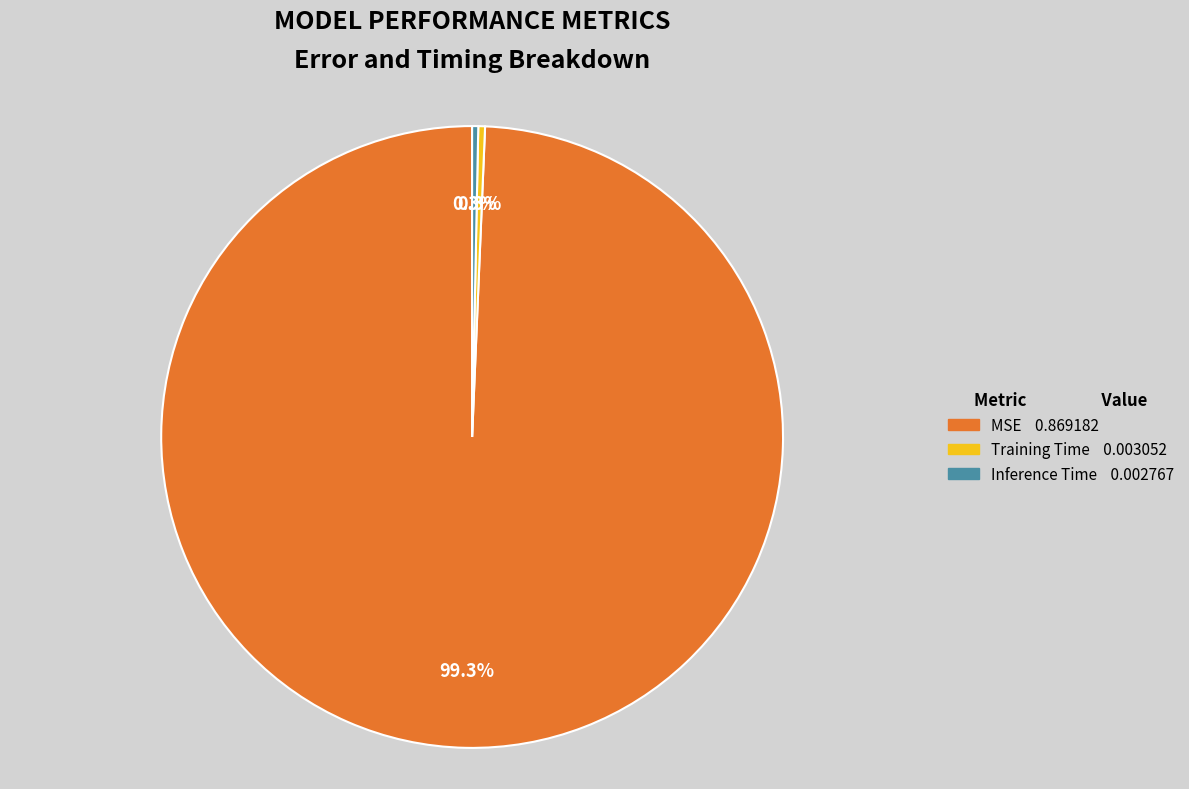

Which has a higher value, MSE or Inference Time?

MSE